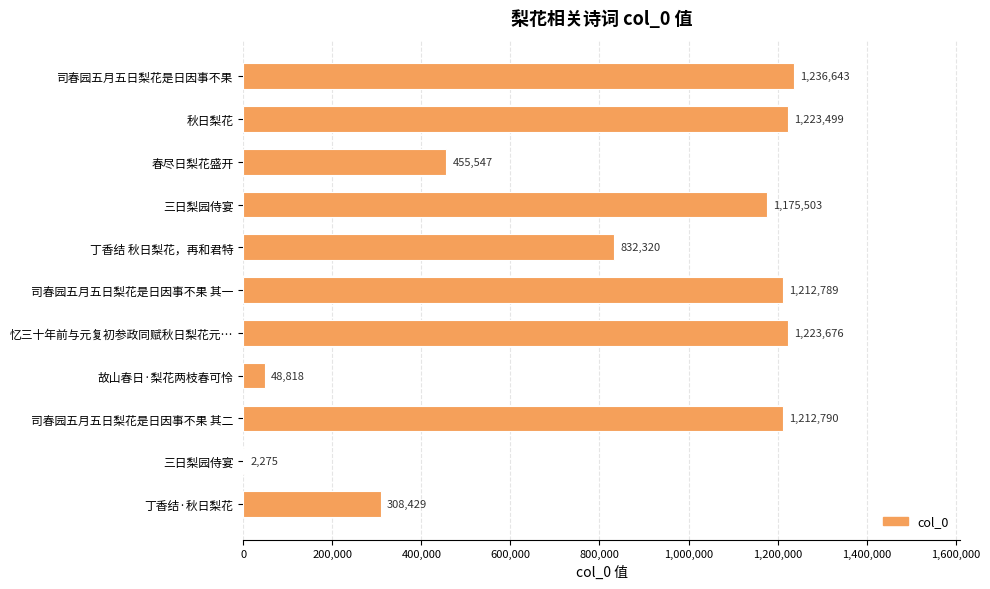

How many series are shown in this chart?

1